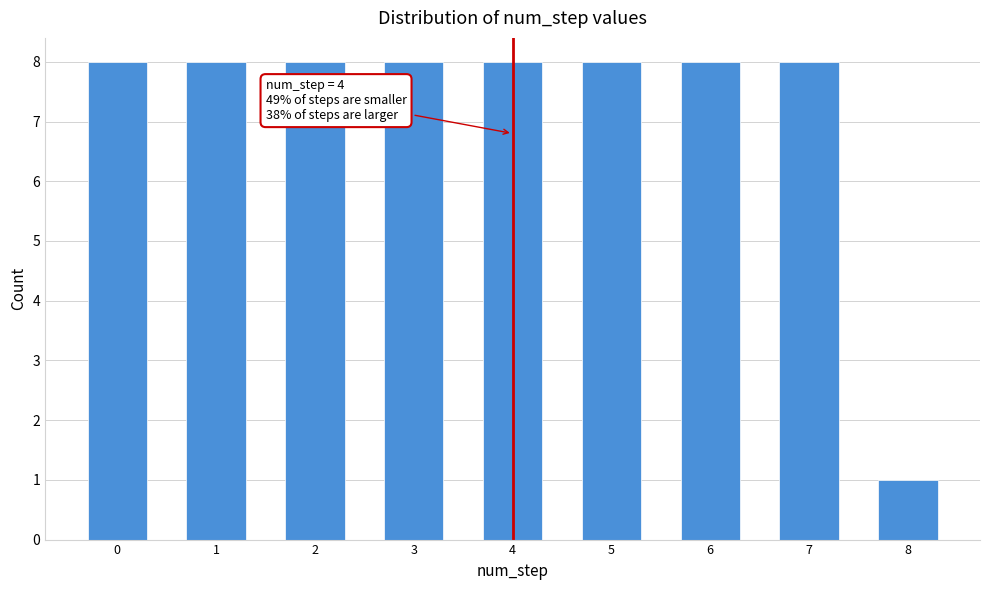

Reading left to right, extract all data points from this chart.

0=8	1=8	2=8	3=8	4=8	5=8	6=8	7=8	8=1